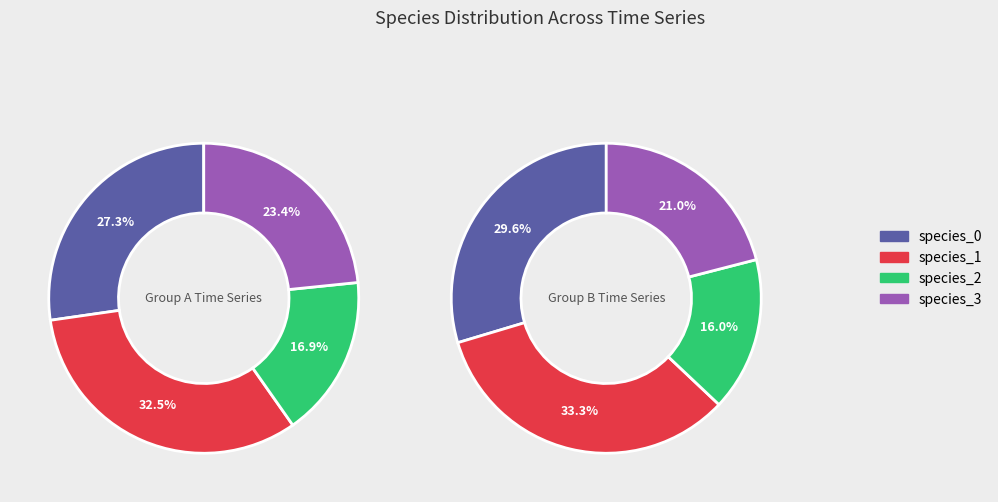

Does 416304 account for over 50% of the chart?

No